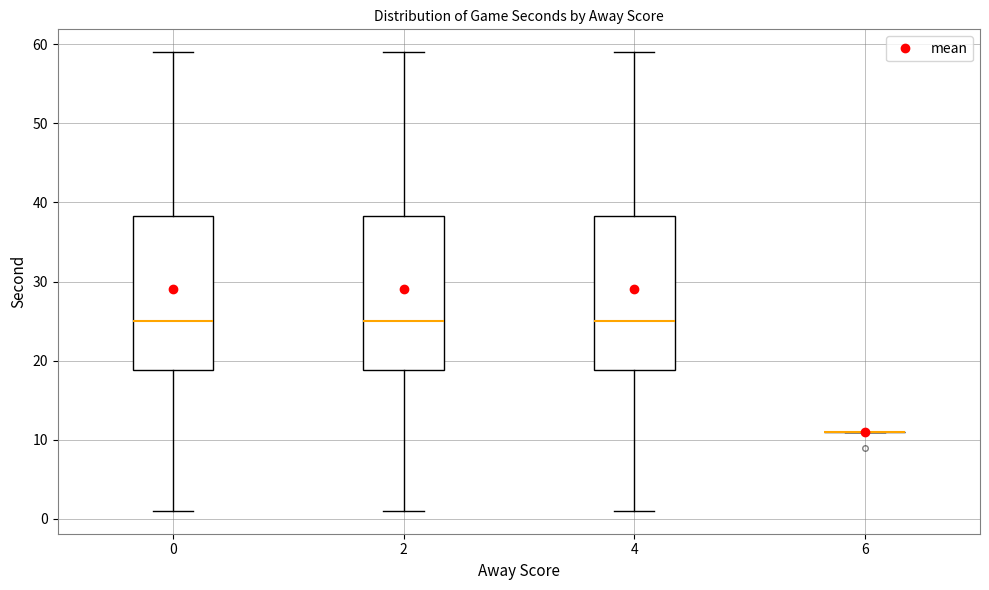

Reading left to right, transcribe this box plot: for each box, give where its median line is, the range the box spans, and where its two whiskers end, as read against the y-axis. The values are not printed on the chart, so give them approximately, as read against the axis.

0: median 25, box 19 to 38, whiskers 1 to 59
2: median 25, box 19 to 38, whiskers 1 to 59
4: median 25, box 19 to 38, whiskers 1 to 59
6: box collapsed to a line at 11, whiskers 11 to 11